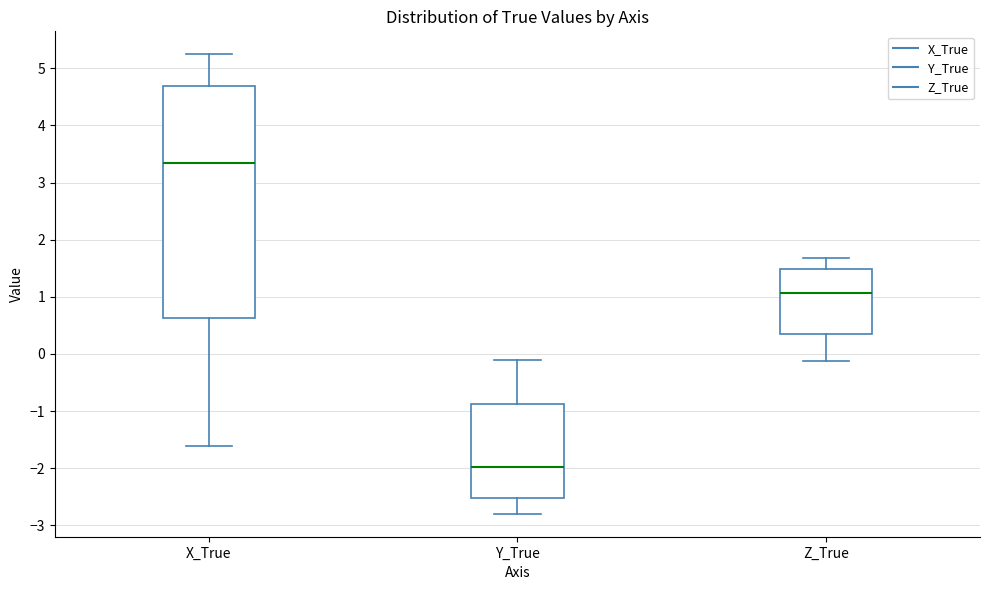

Which box has the lowest median line?

Y_True